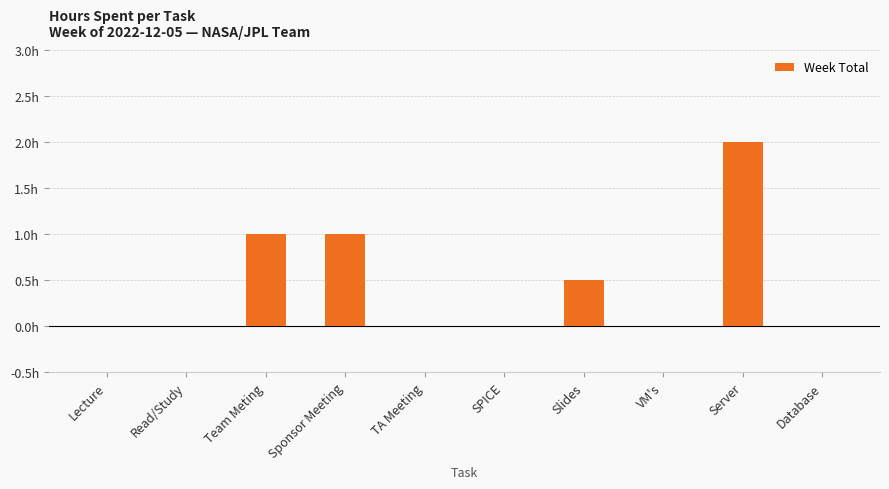

Reading right to left, transcribe all the data shown in this chart.

0.0	2.0	0.0	0.5	0.0	0.0	1.0	1.0	0.0	0.0